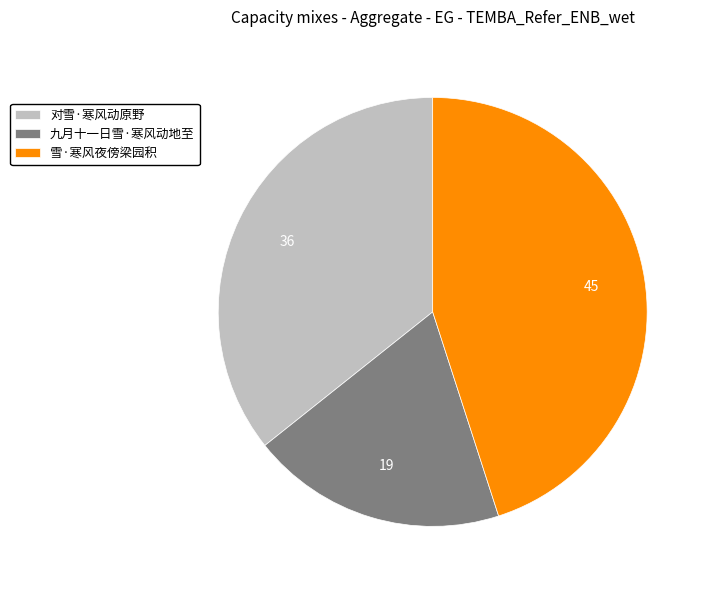

How many segments does this pie chart have?

3